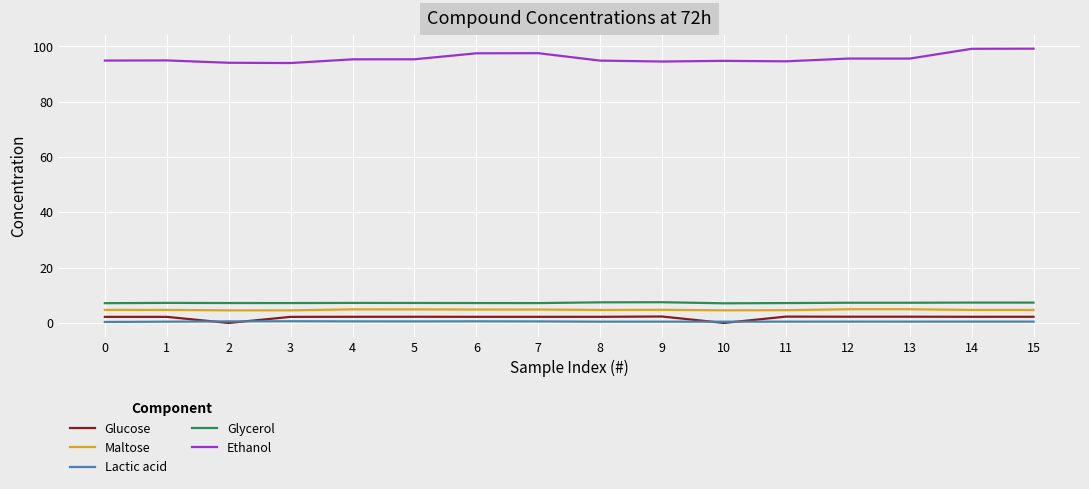

The value of Maltose at 6 is 4.9. True or false?

True